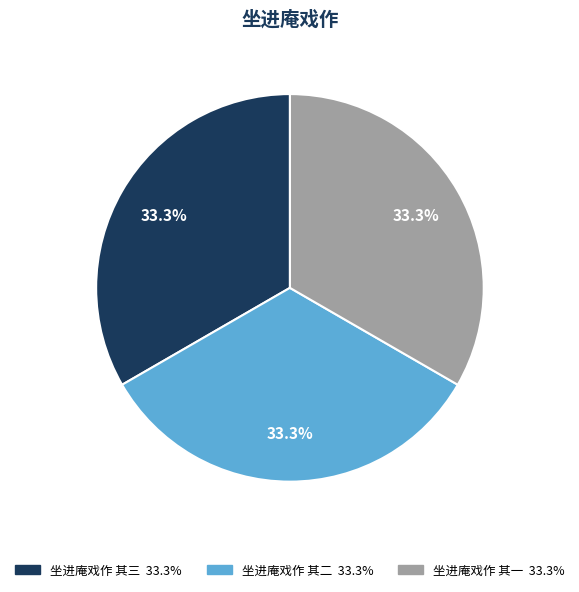

To the nearest percent, what portion does 坐进庵戏作 其一 represent?

33%